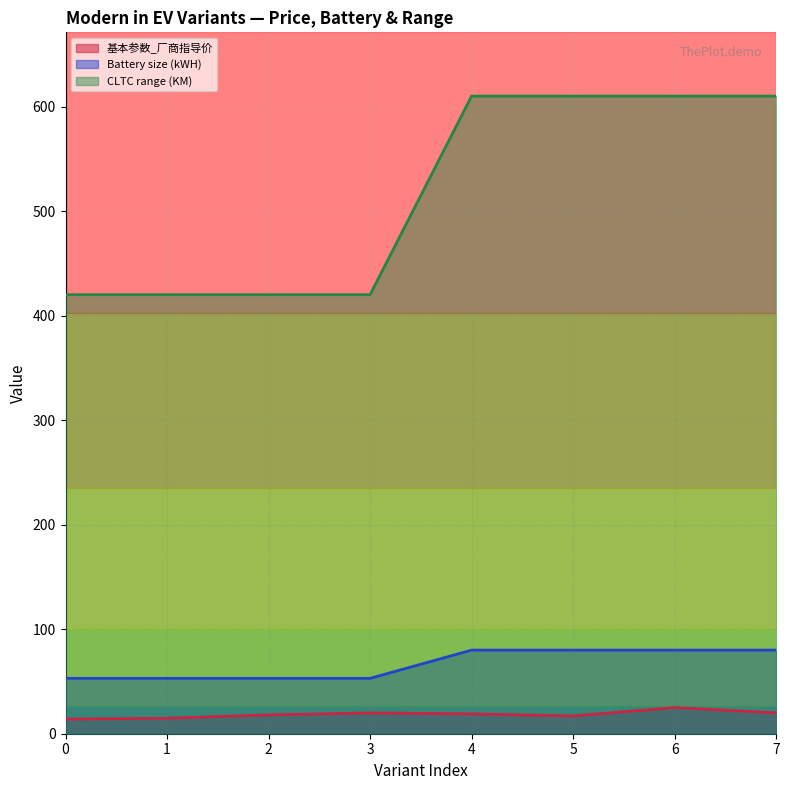

True or false: 基本参数_厂商指导价 and CLTC range (KM) cross at least once.

False